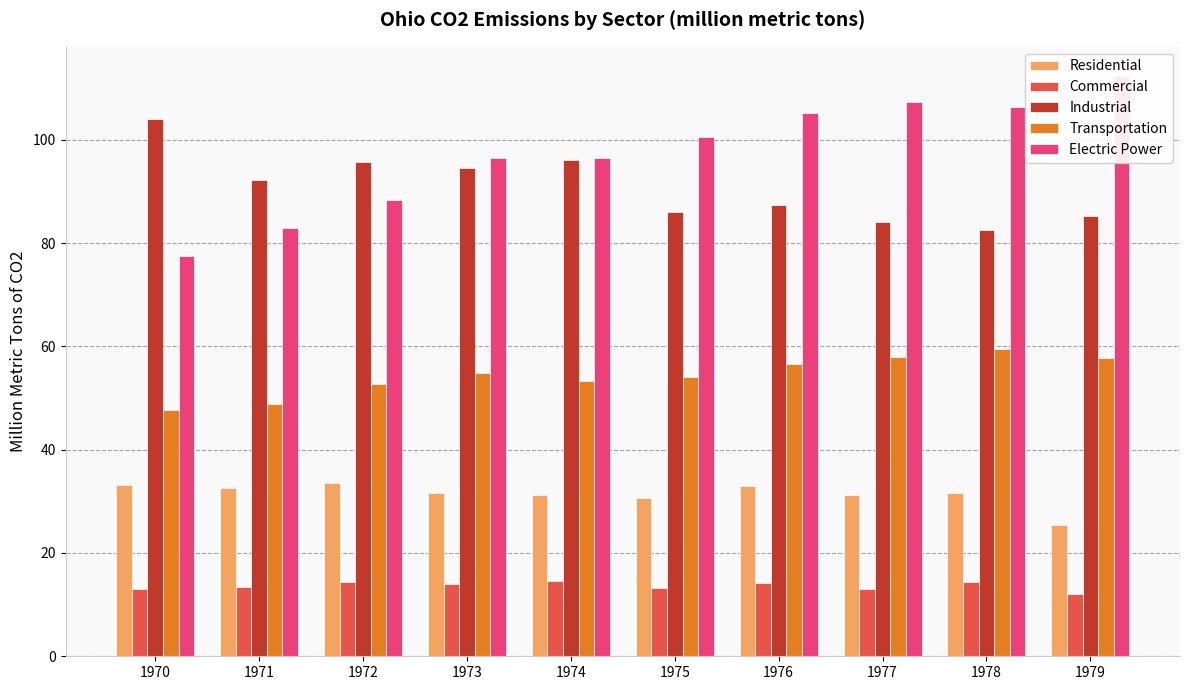

Count the number of categories in the chart.

10